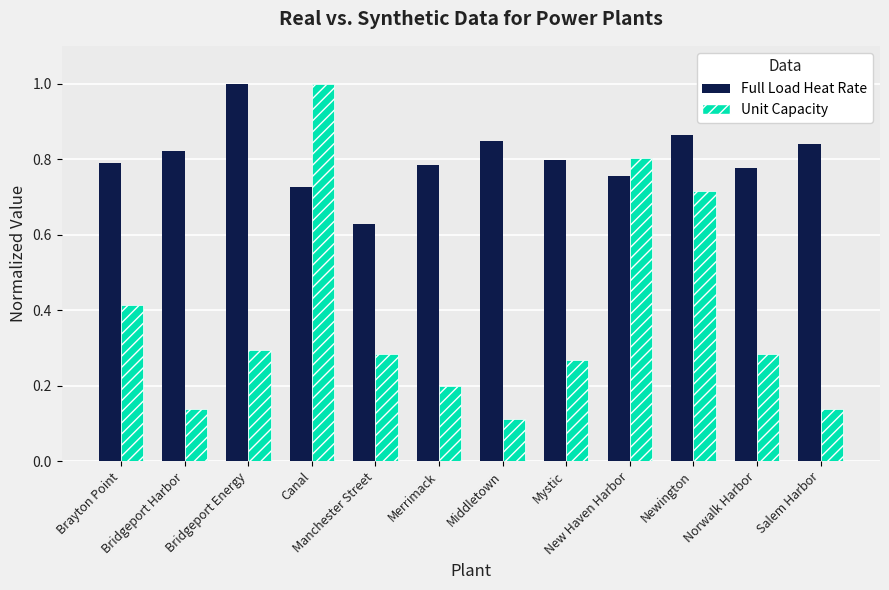

Read the Unit Capacity value at Merrimack.

0.2